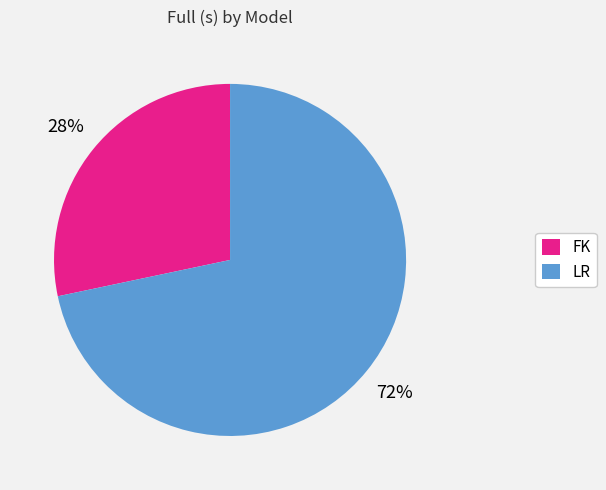

Do LR and FK together represent more than half of the pie?

Yes